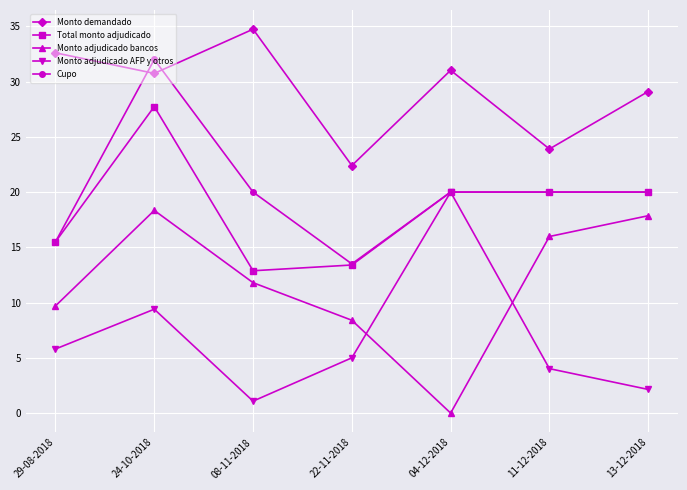

What is the value of the Monto adjudicado AFP y otros point at the 3rd from the left?

1.1